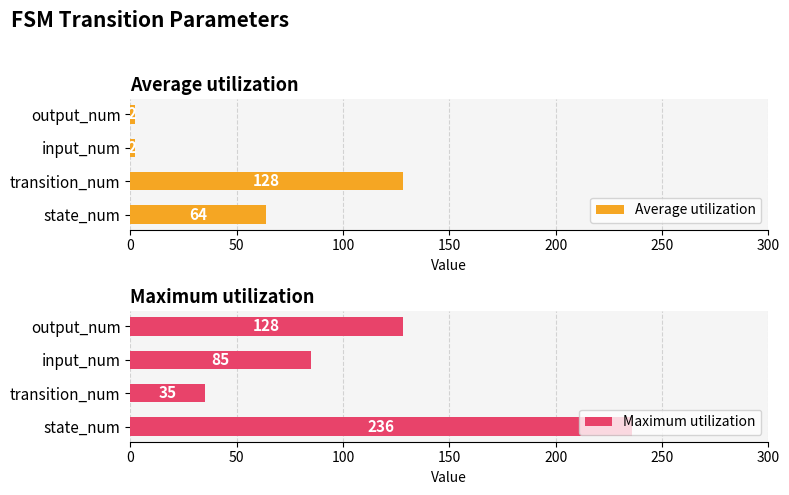

What are all the series names shown in the legend?

Average utilization, Maximum utilization